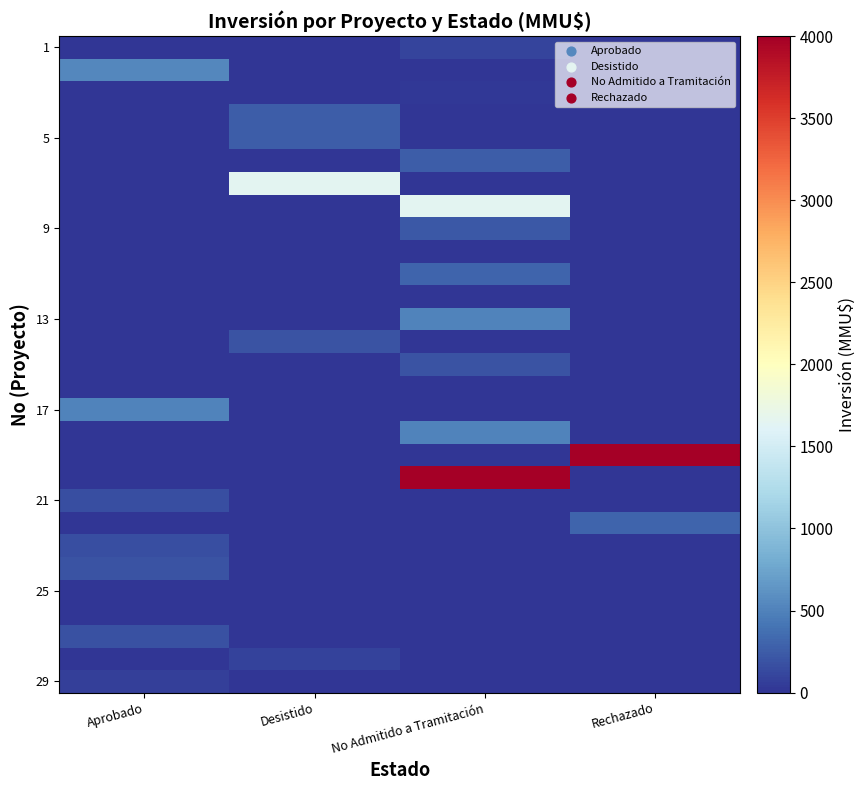

At which category is the sum across all series the highest?

No Admitido a Tramitación